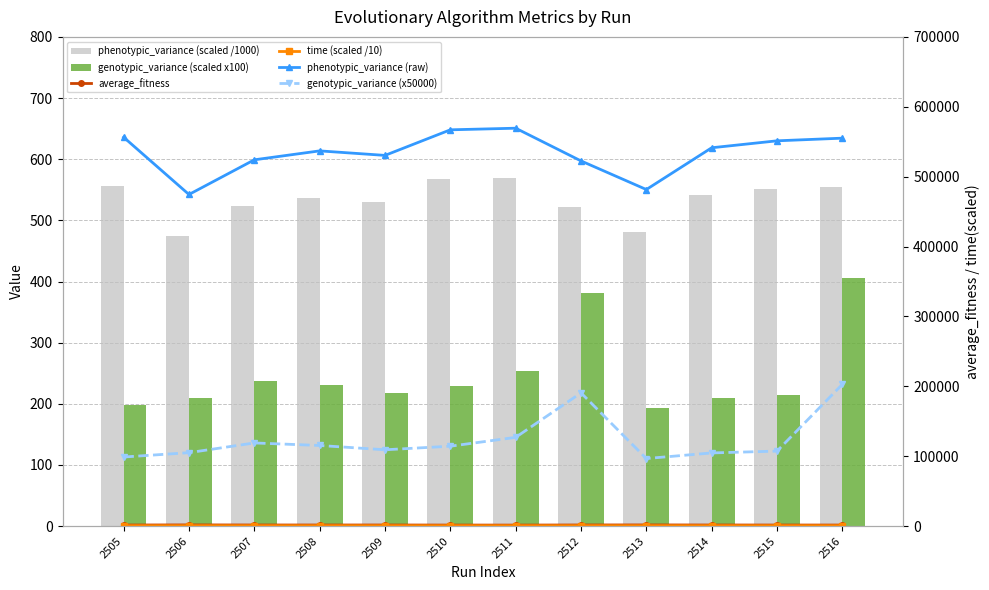

Is it true that phenotypic_variance (raw) equals 541366.0 at 2514?

True